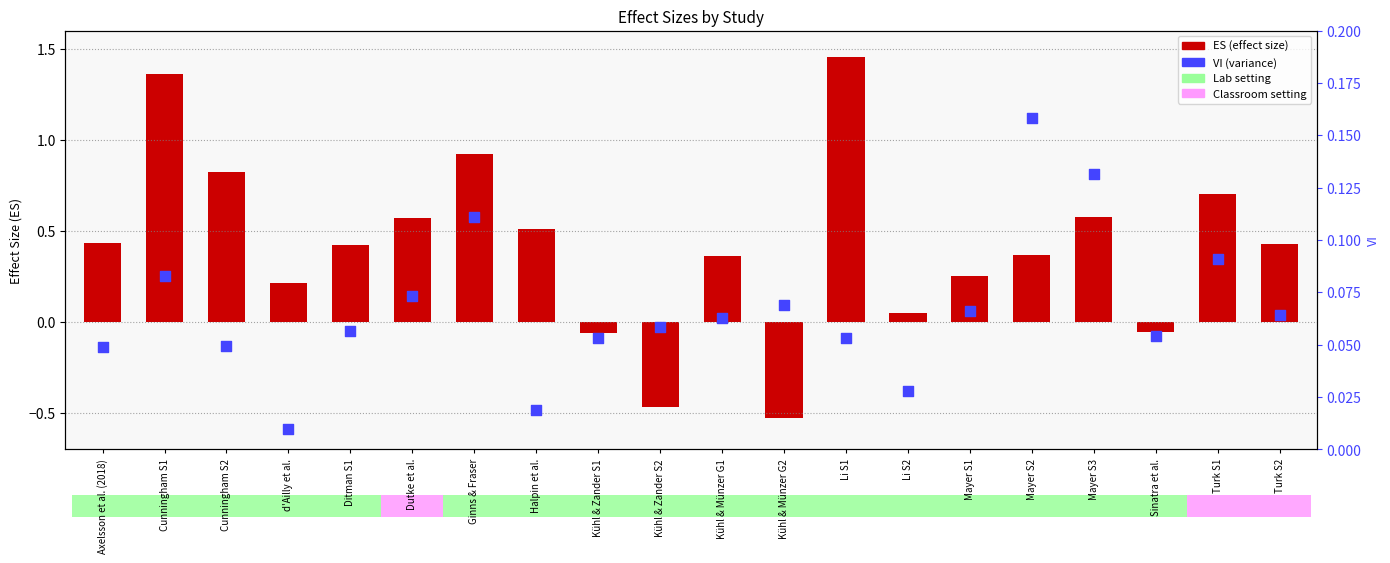

What is the total value across all series at d'Ailly et al.?

0.2